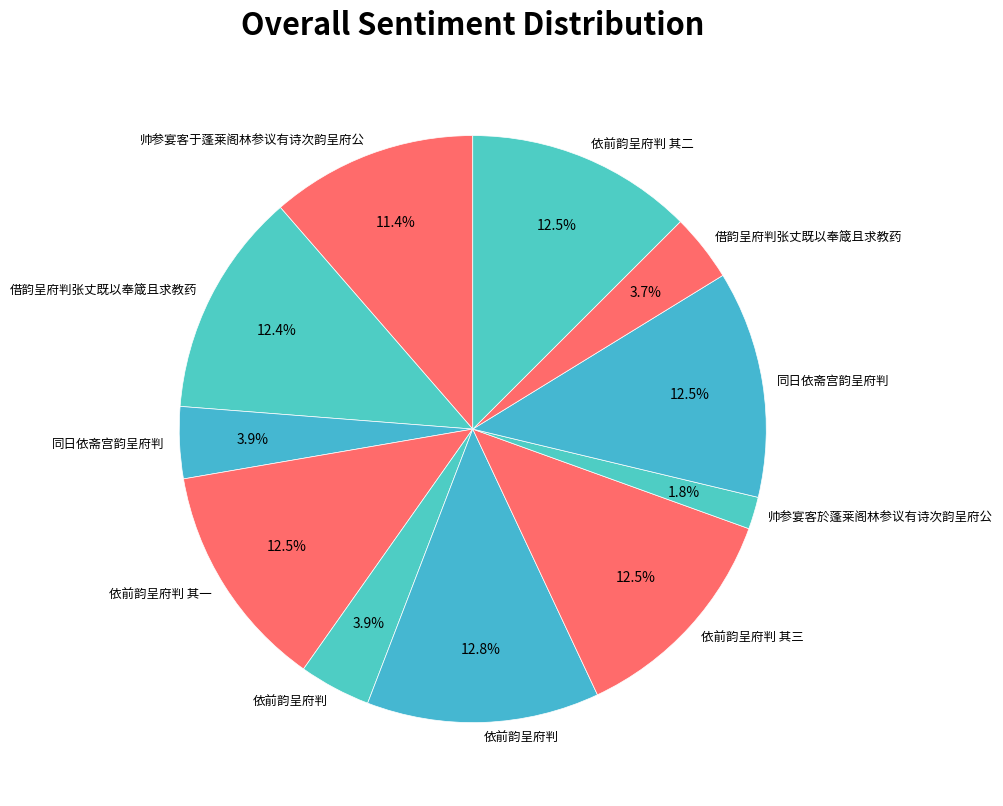

To the nearest percent, what is the average slice percentage?

9%